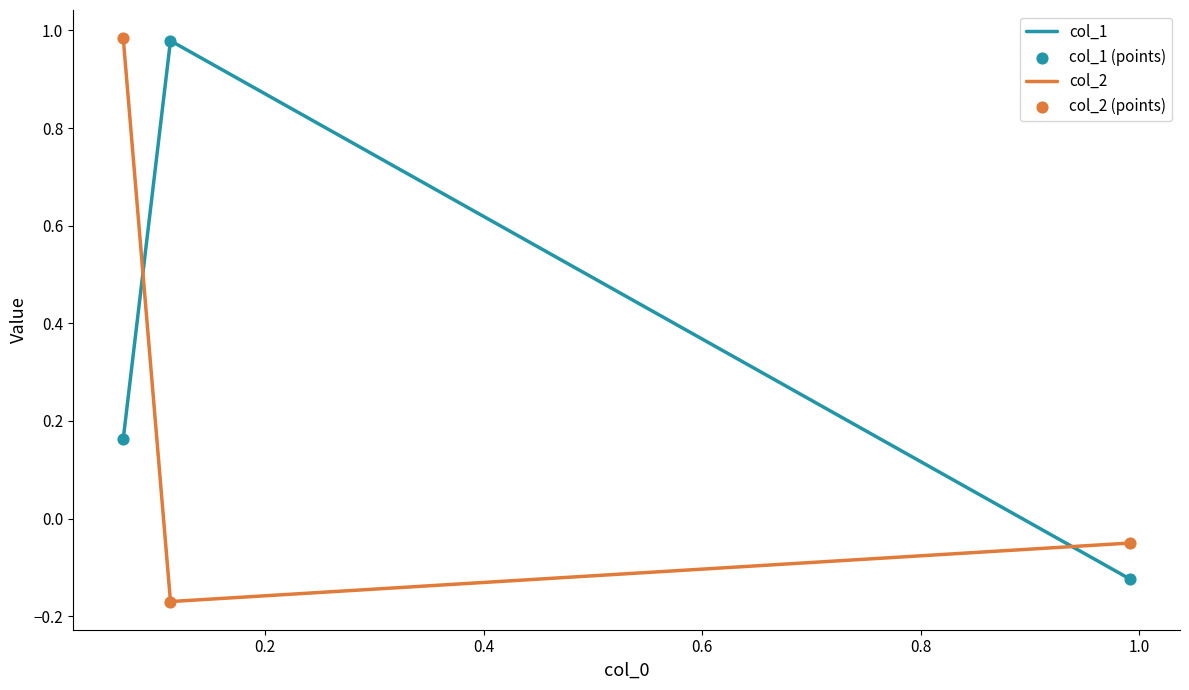

Which series has the largest Y range (max minus min)?

col_2